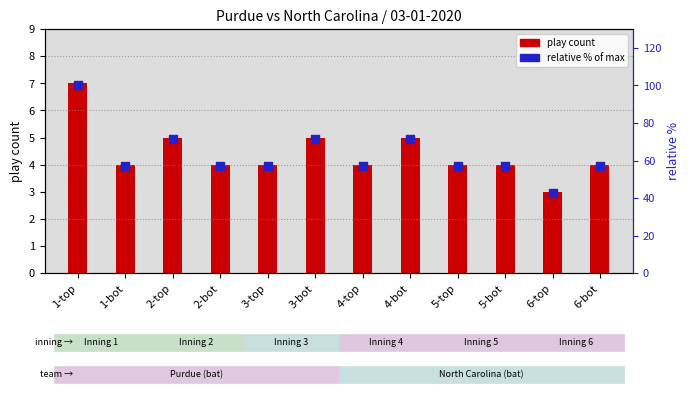

What is the change in value from 1-bot to 4-bot?

+14.3